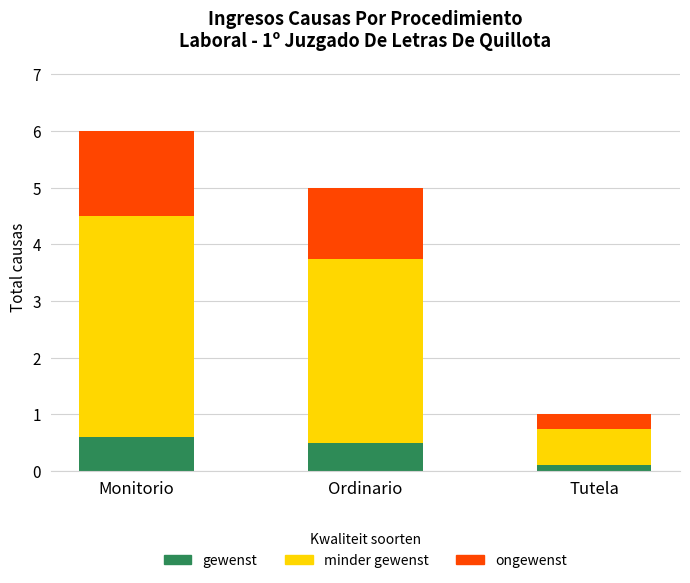

What is the value of the gewenst bar at the 3rd from the left?

0.1